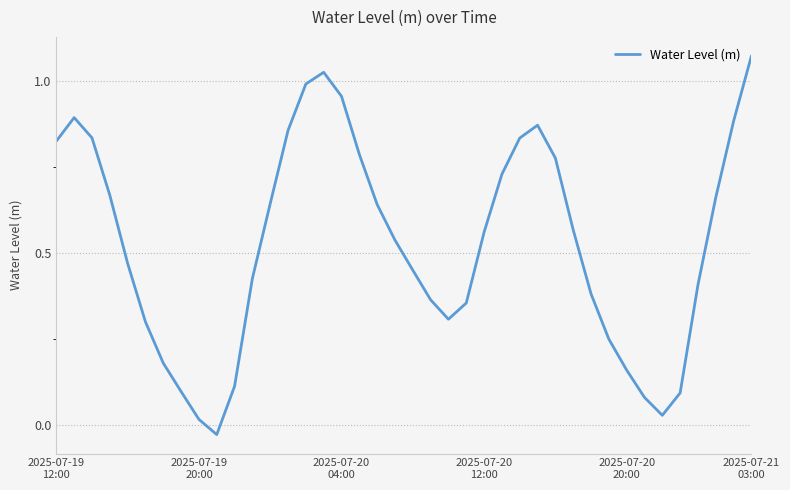

Does the chart display data point markers on the line(s)?

No